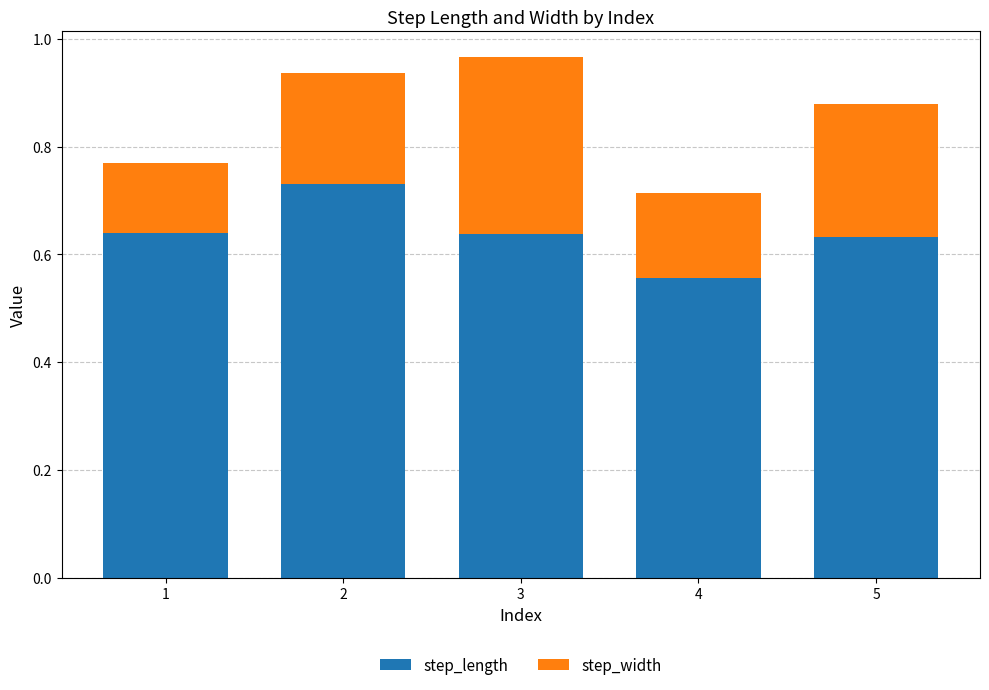

True or false: step_length has a value of 0.1 at 4.

False